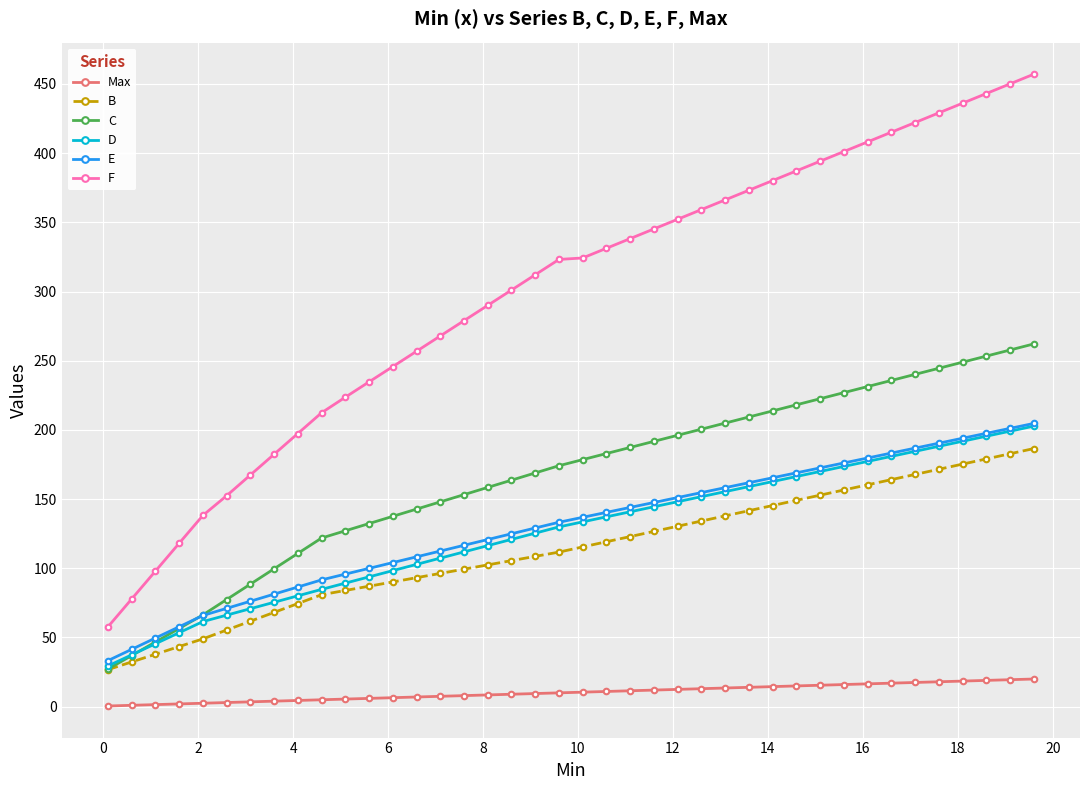

Which series has the widest spread of values?

F